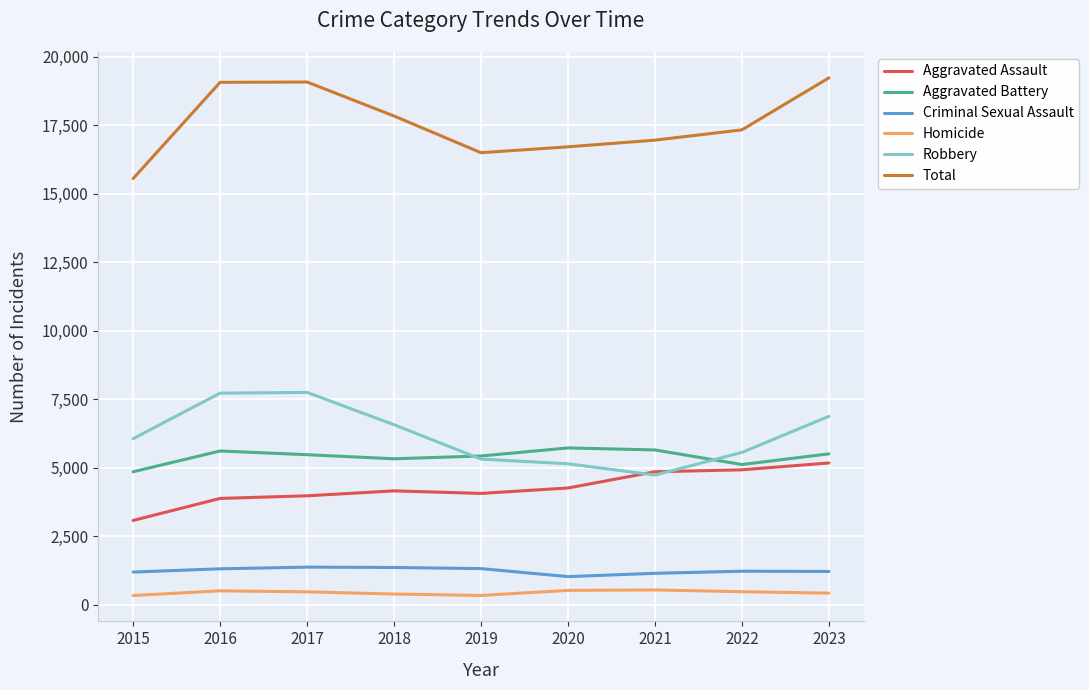

What is the difference between the highest and lowest values at 2022?

16847